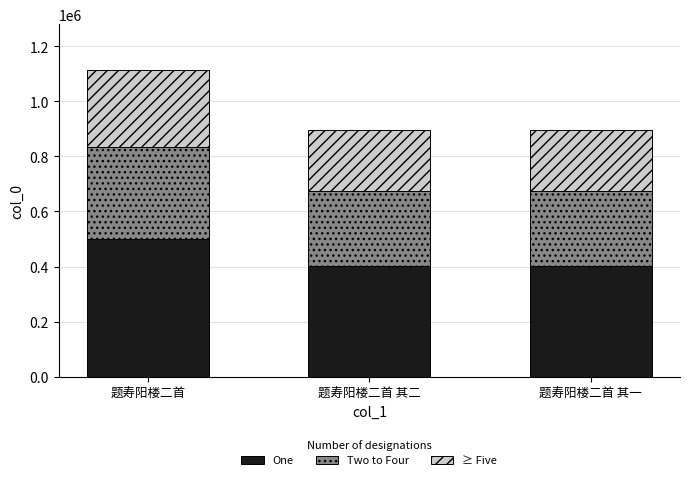

The value of One at 题寿阳楼二首 其二 is 538814. True or false?

False